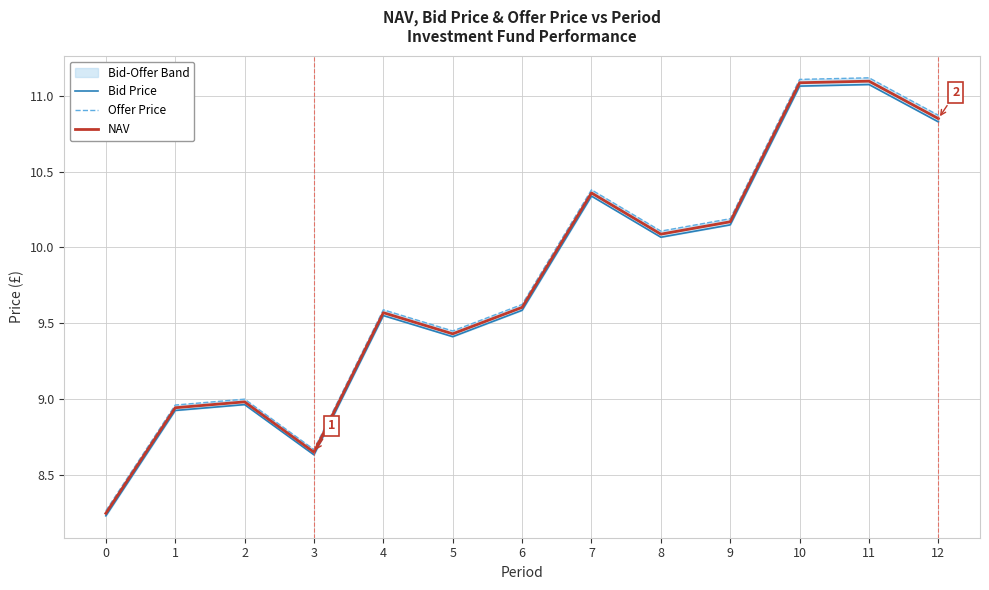

Between 0 and 7, which is larger?

7